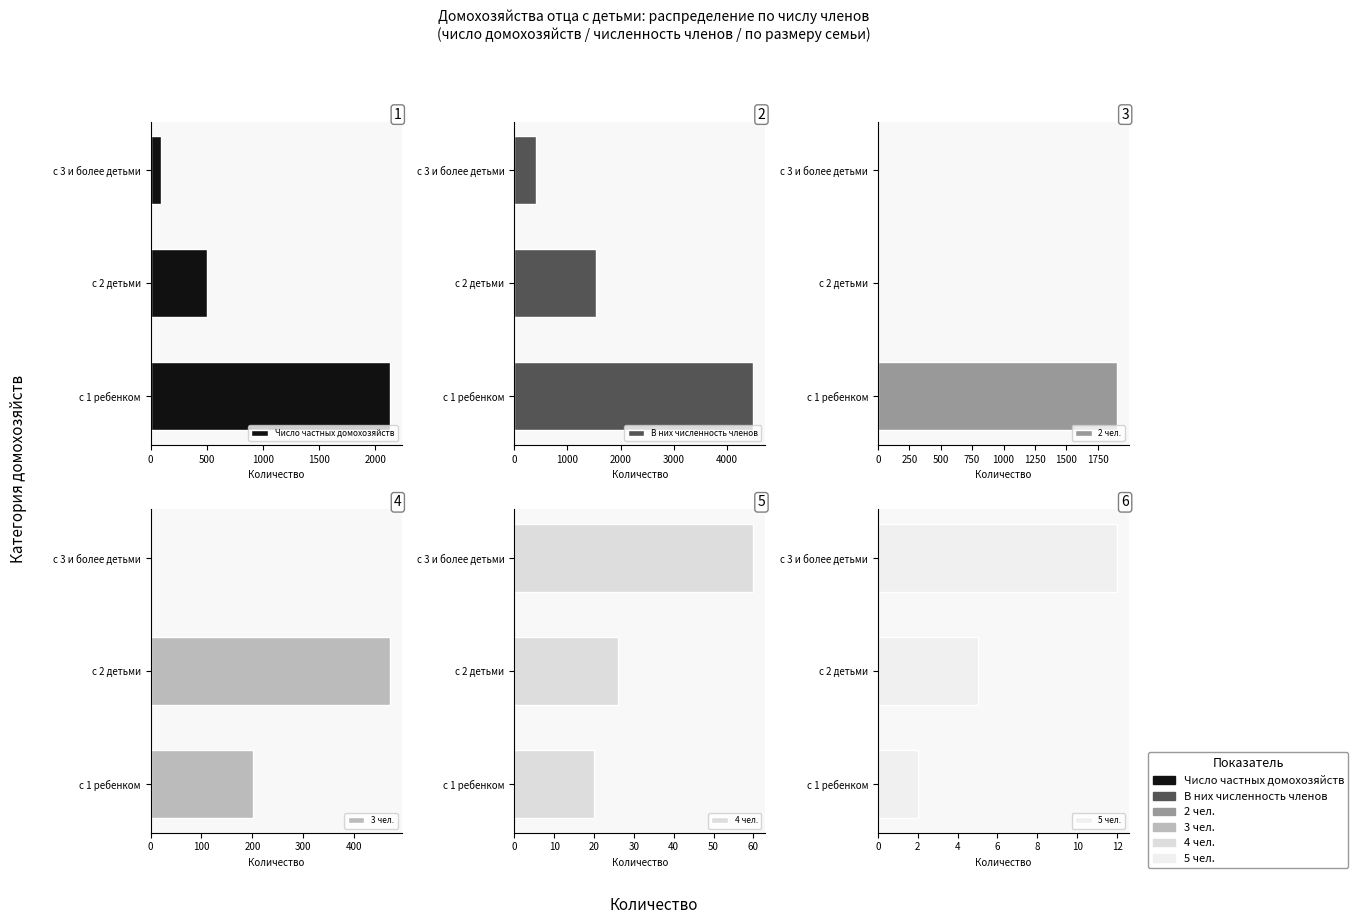

What is the greatest value displayed?

4501